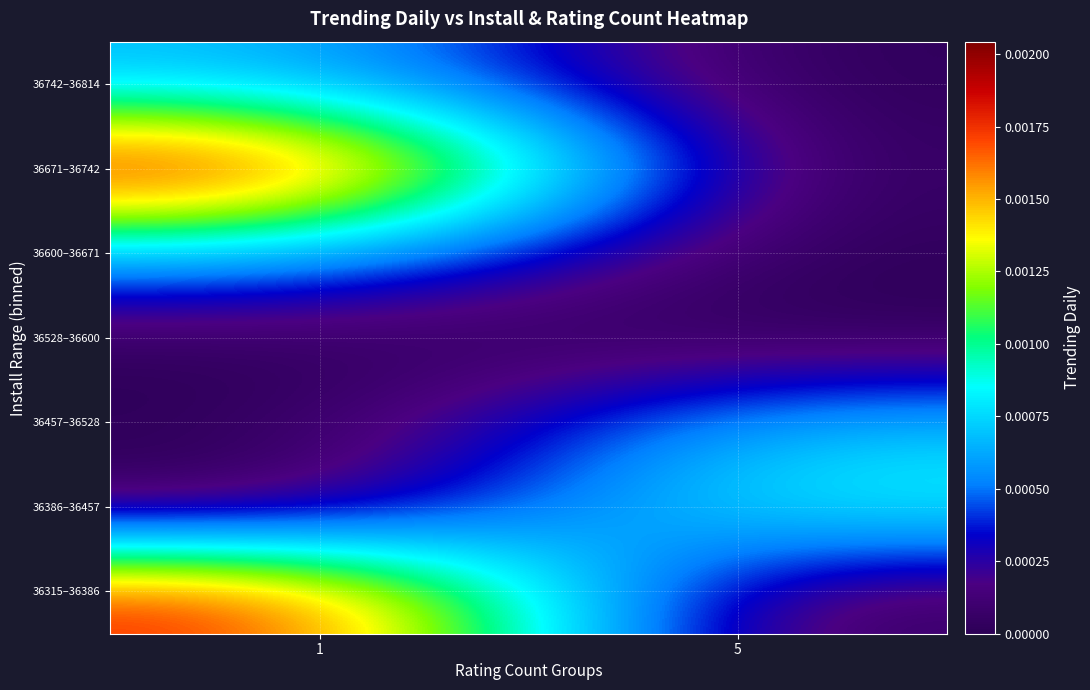

How many data points does each series have?

2